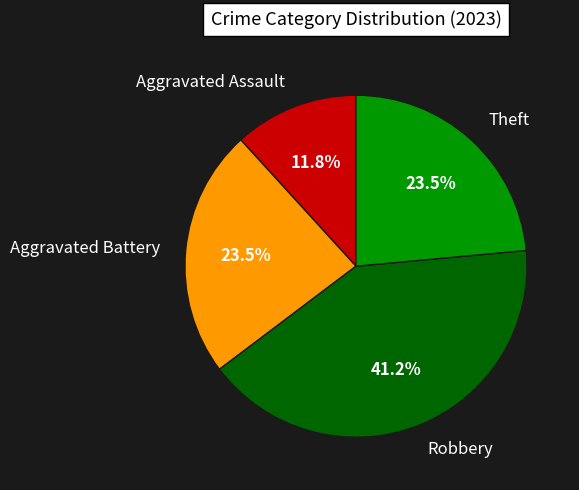

The Aggravated Battery slice represents 12% of the pie. True or false?

False